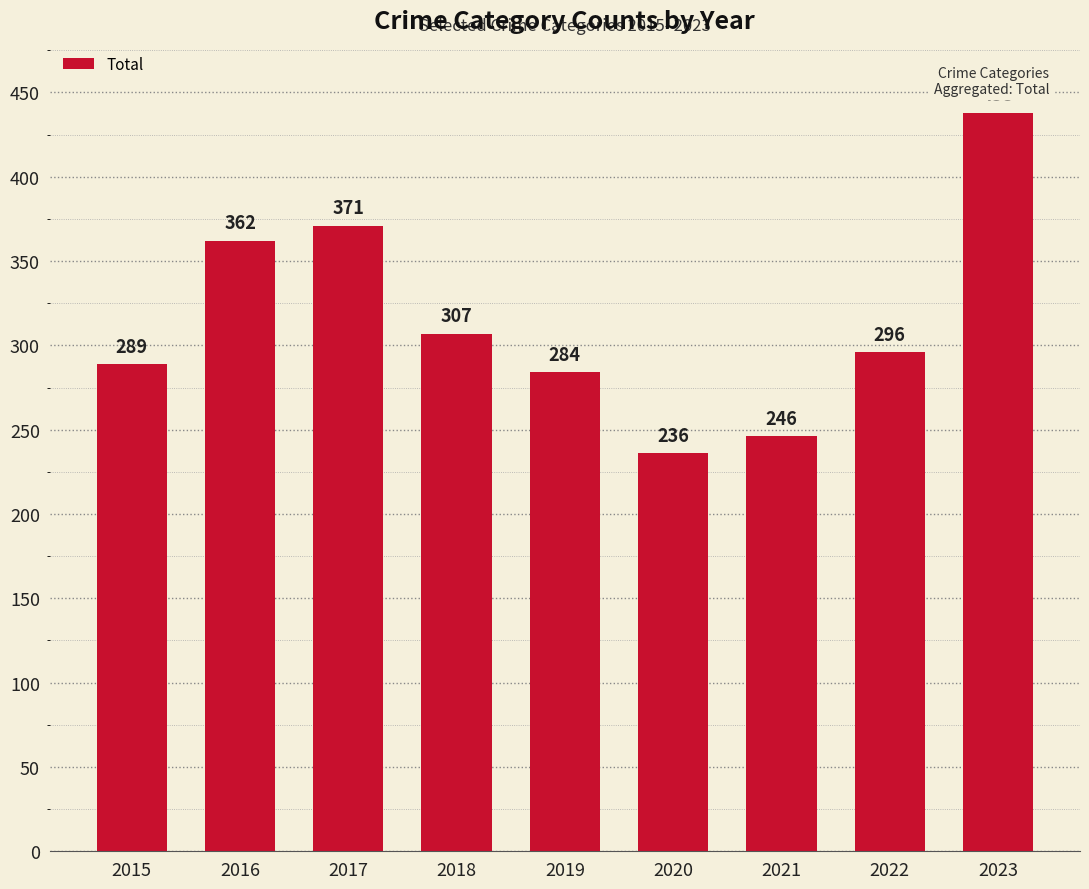

How many series are shown in this chart?

1